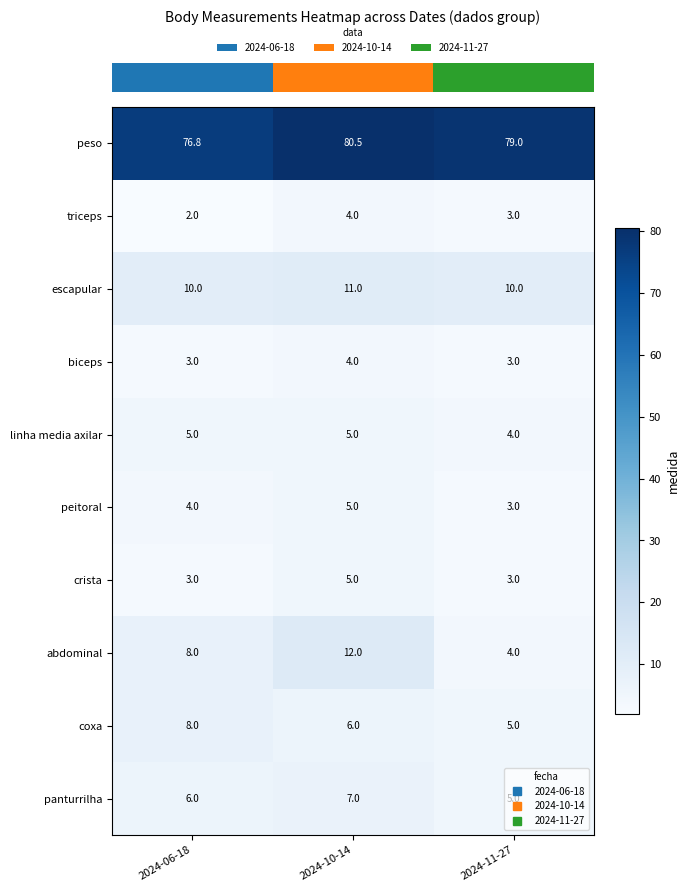

What is the difference between the highest and lowest values at 2024-06-18?

74.8